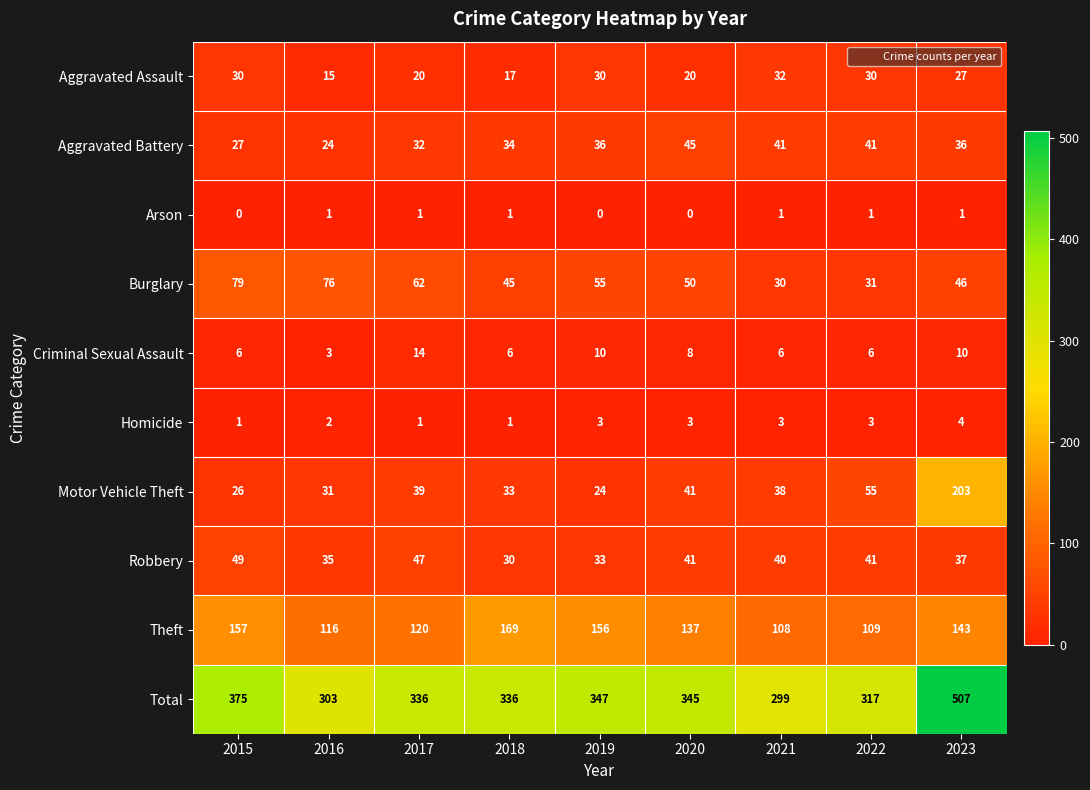

What is the approximate value of Motor Vehicle Theft at 2017, to the nearest 5?

40